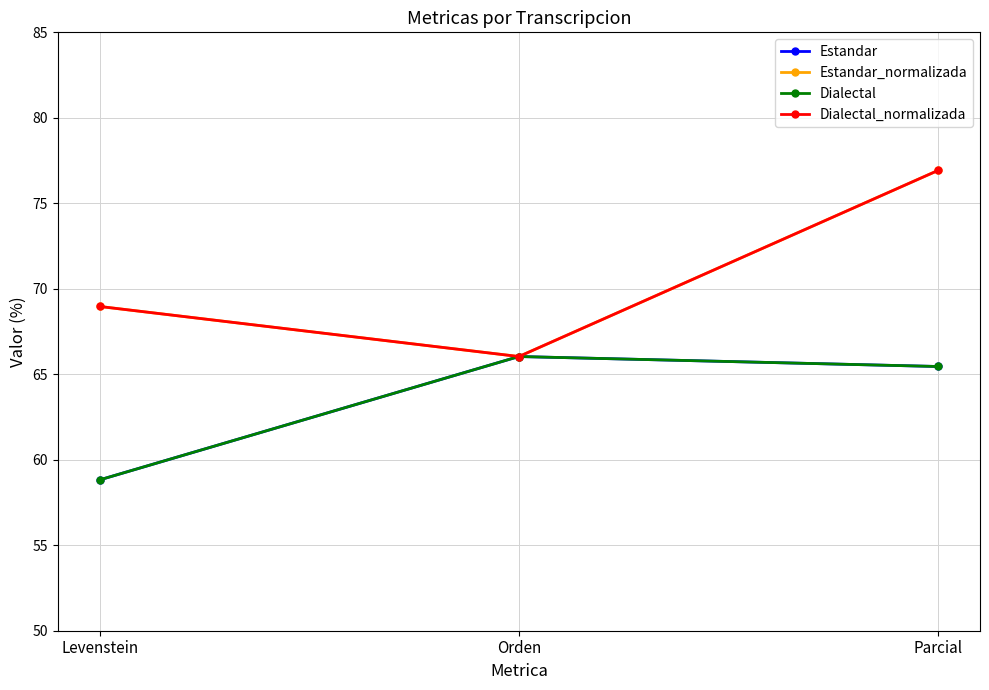

At how many categories does at least one series exceed 71?

1